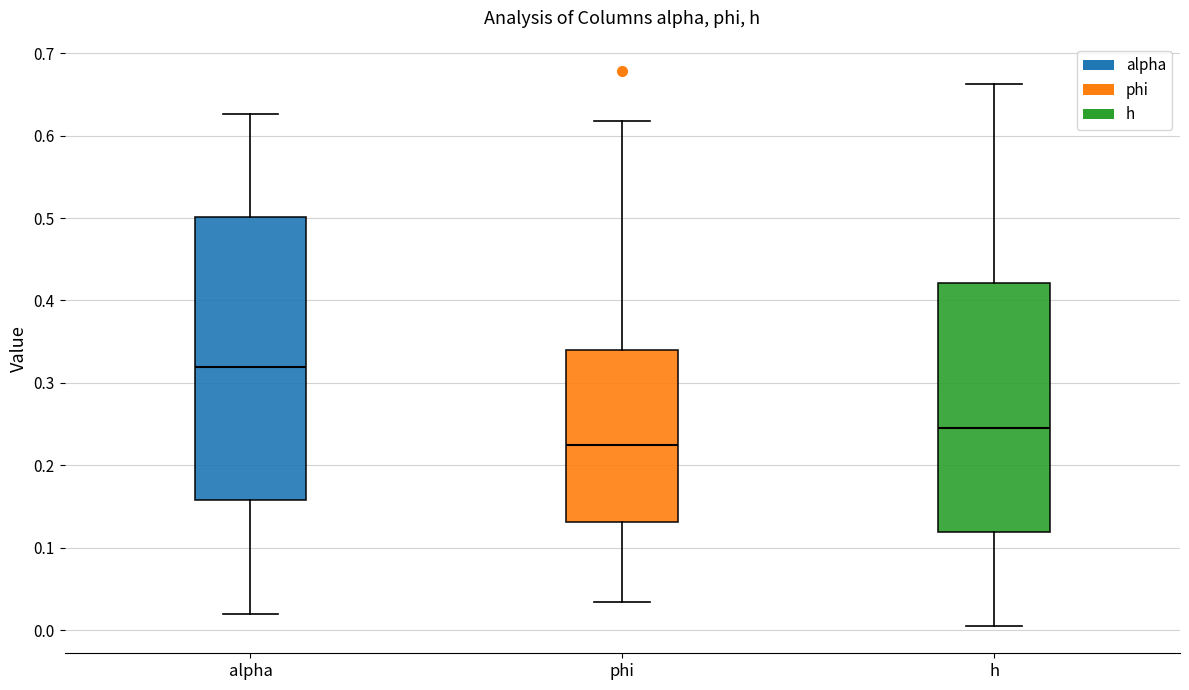

Which box has the lowest median line?

phi